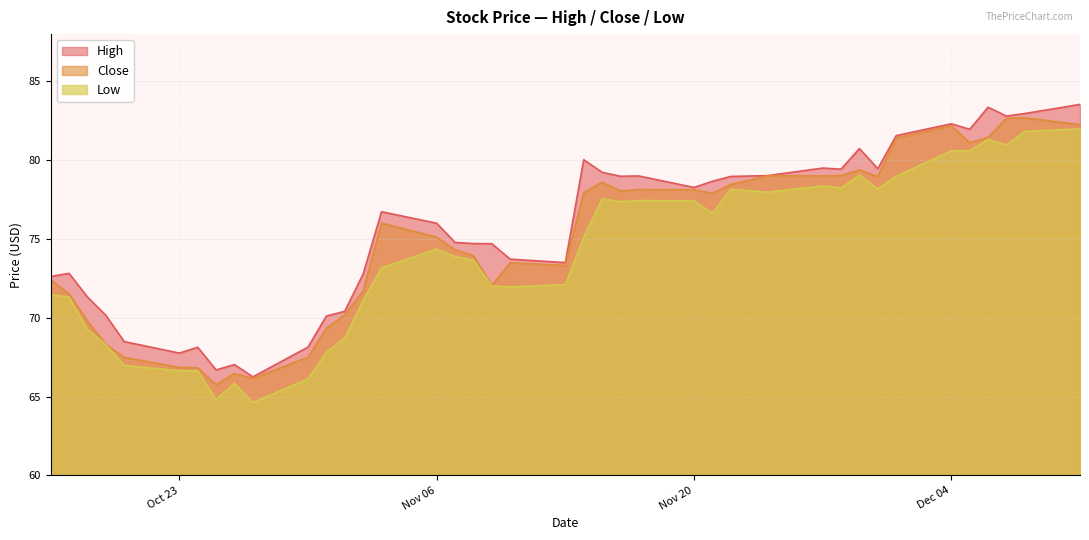

True or false: High and Close cross at least once.

False